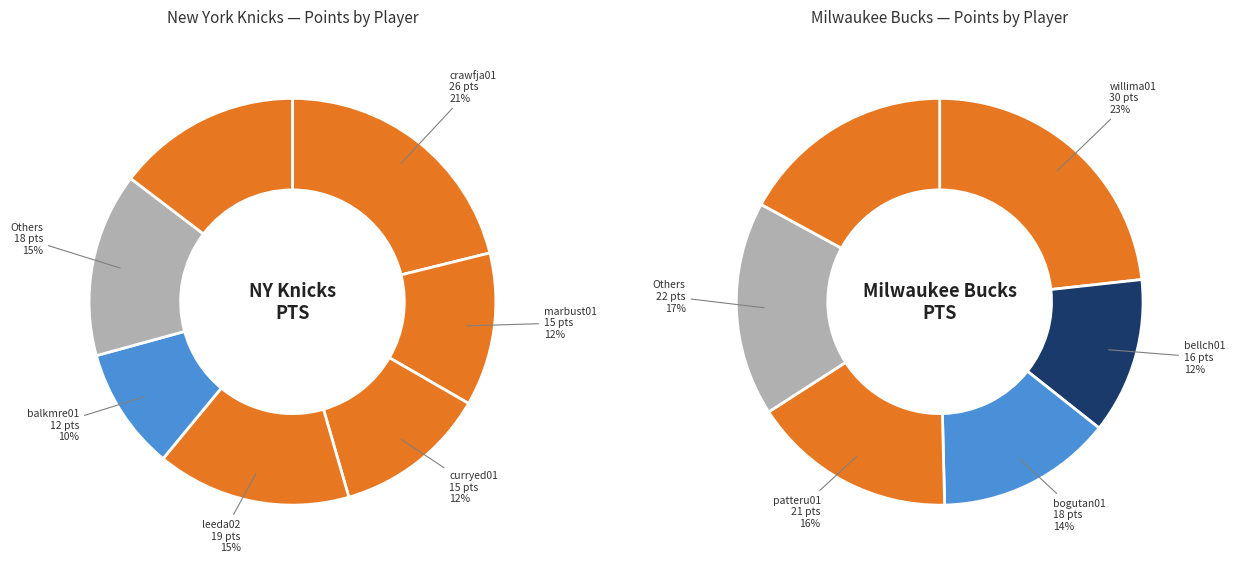

Between willima01 and patteru01, which is larger?

willima01